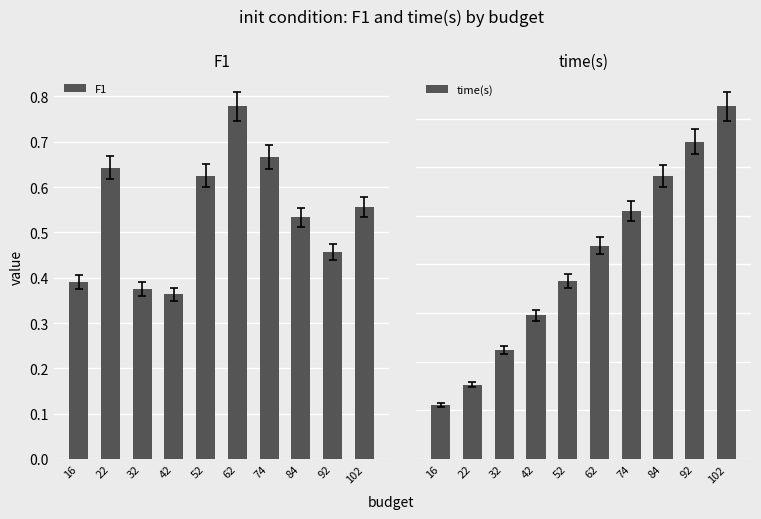

What is the total value across all series at 32?

2242.6